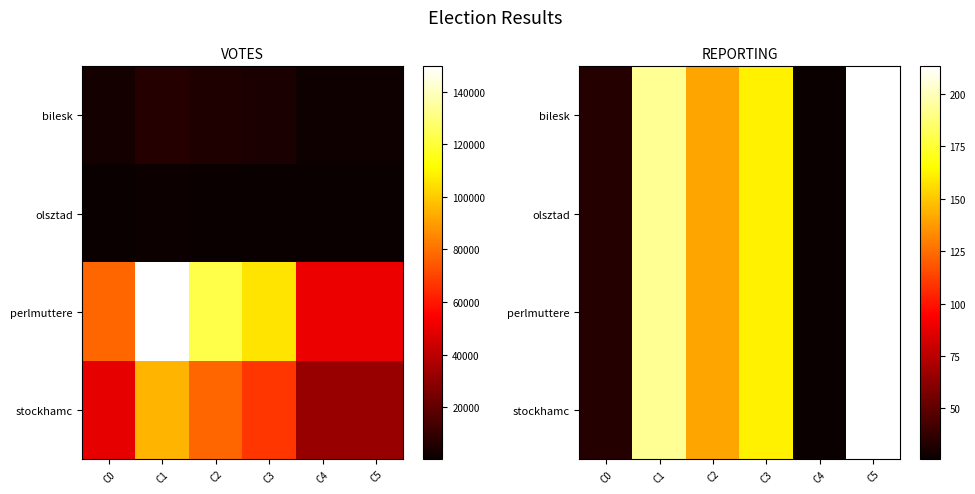

Which category has the lowest value across all series?

C4